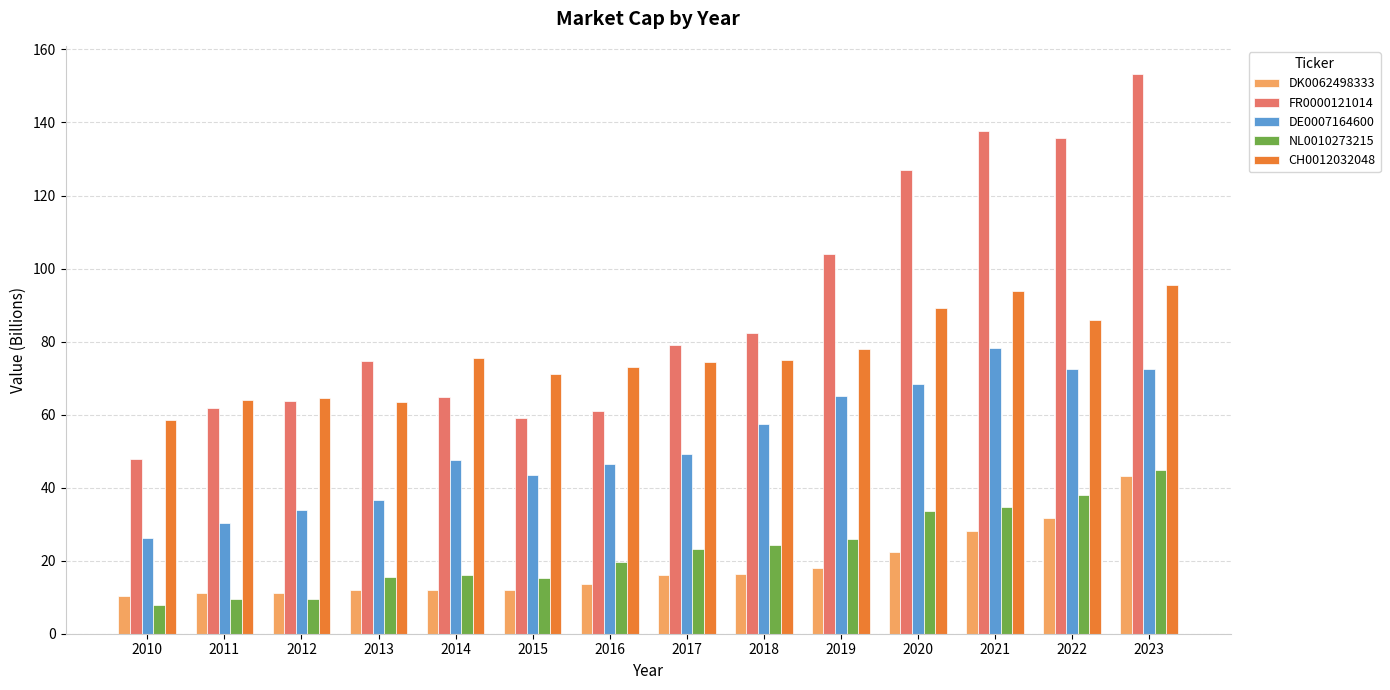

What is the difference between the DE0007164600 values at 2019 and 2021?

13.2